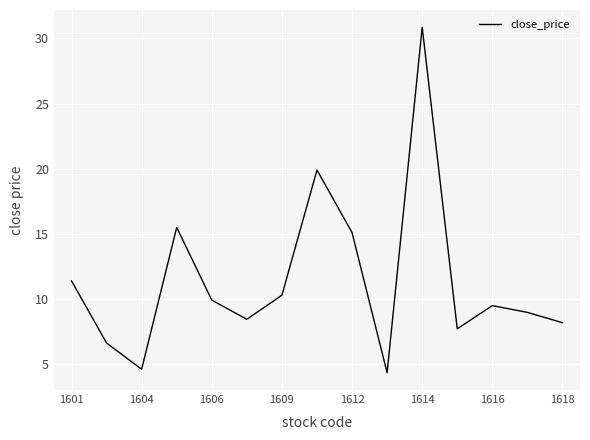

What is the sum of all values?

171.4